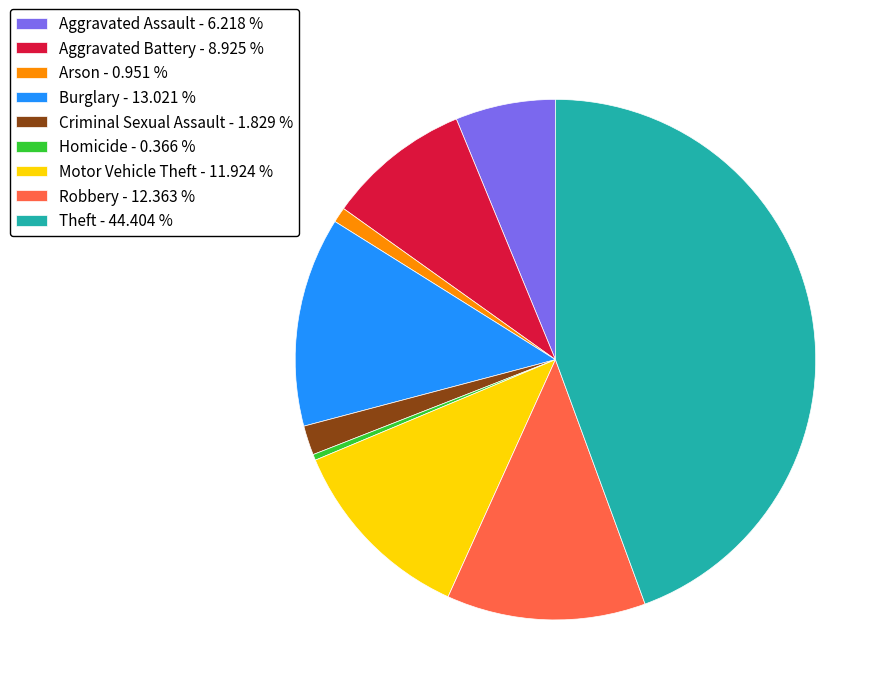

Is there any slice that represents more than half of the pie?

No